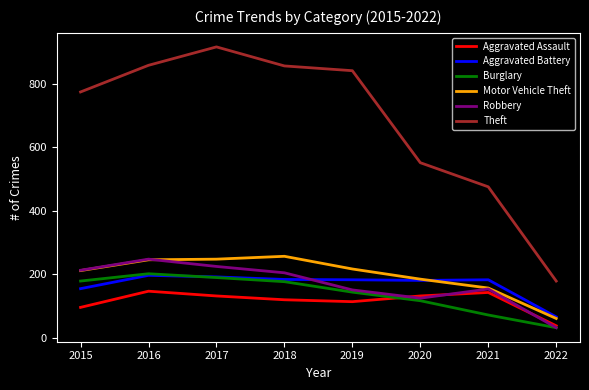

Count the number of categories in the chart.

8